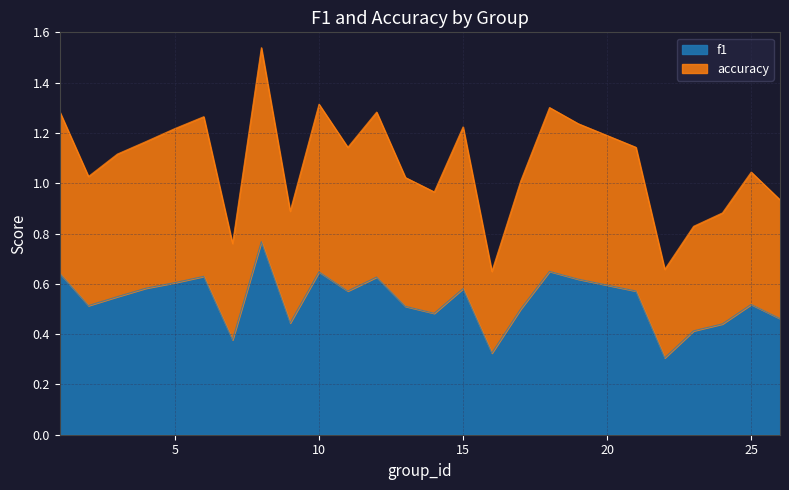

True or false: f1 has a value of 0.6 at 1.

True